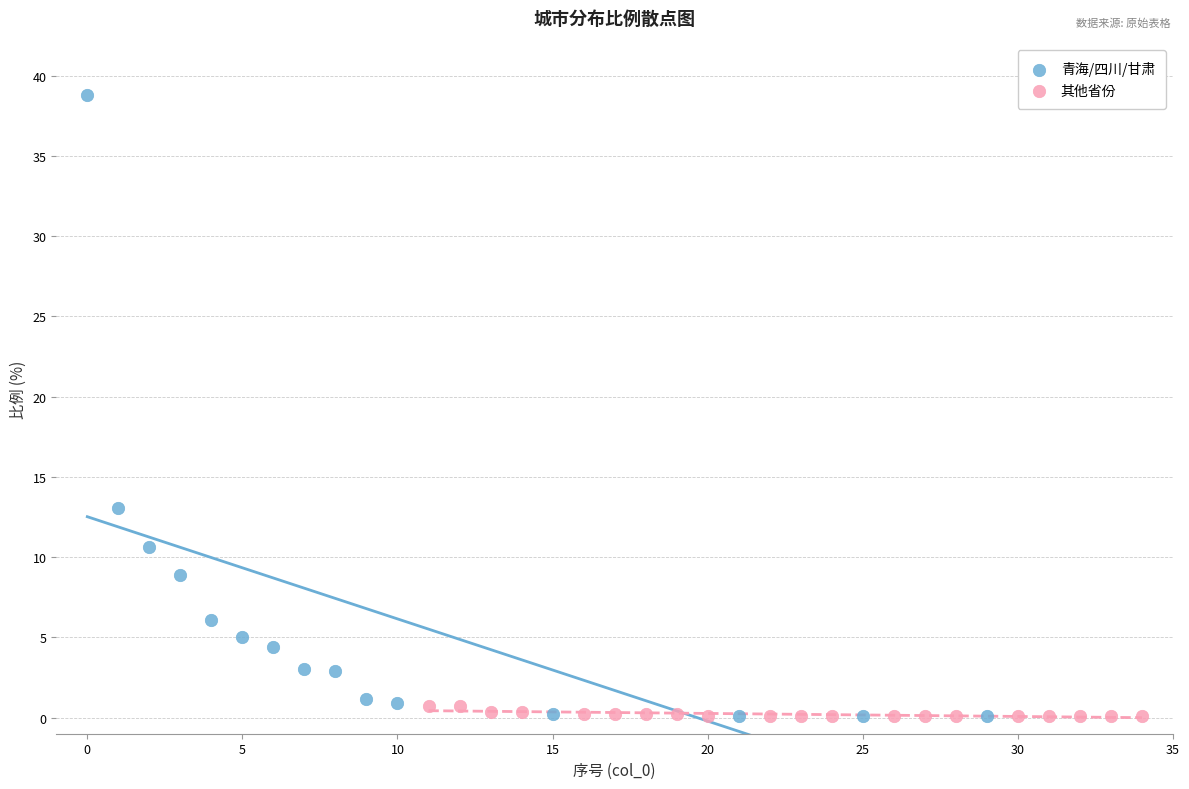

Which series contains the highest Y value?

青海/四川/甘肃